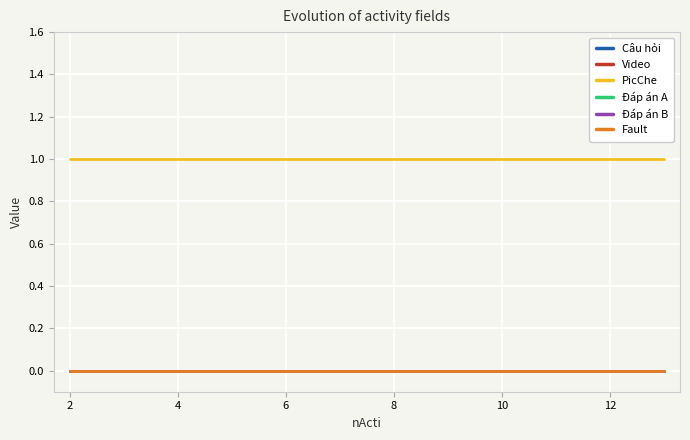

Which series has the largest total across all categories?

PicChe